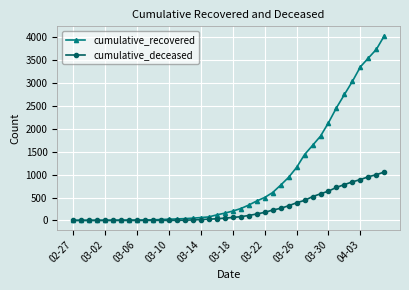

List the series in order of their overall mean, lowest first.

cumulative_deceased, cumulative_recovered